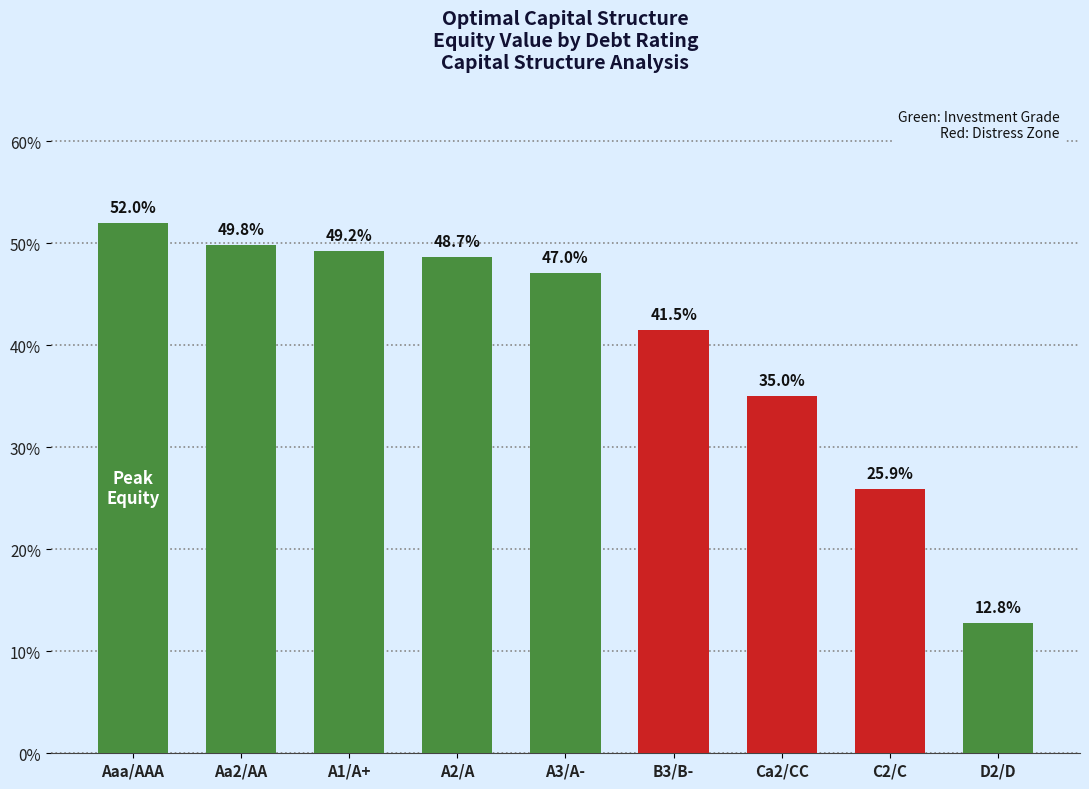

Which category has the highest value across all series?

Aaa/AAA